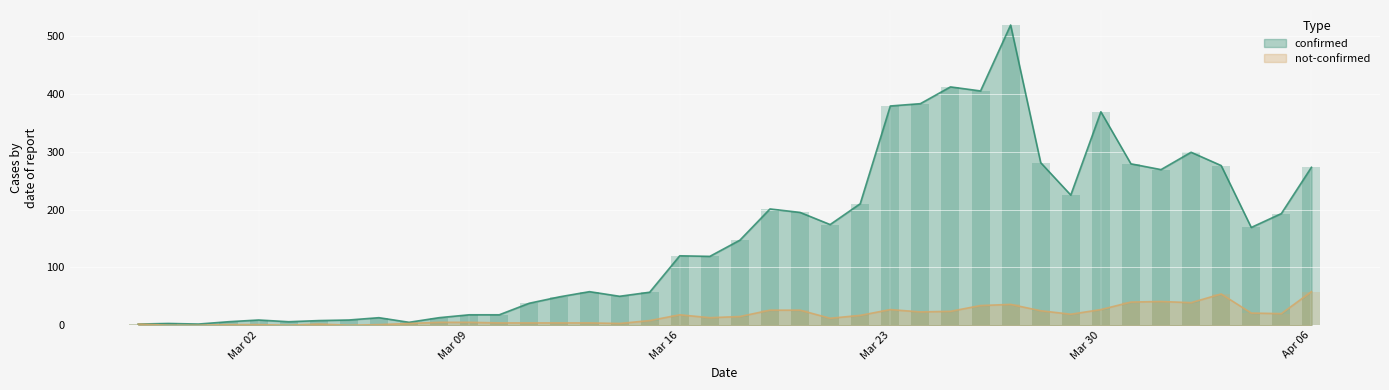

How many values in not-confirmed are above zero?

36